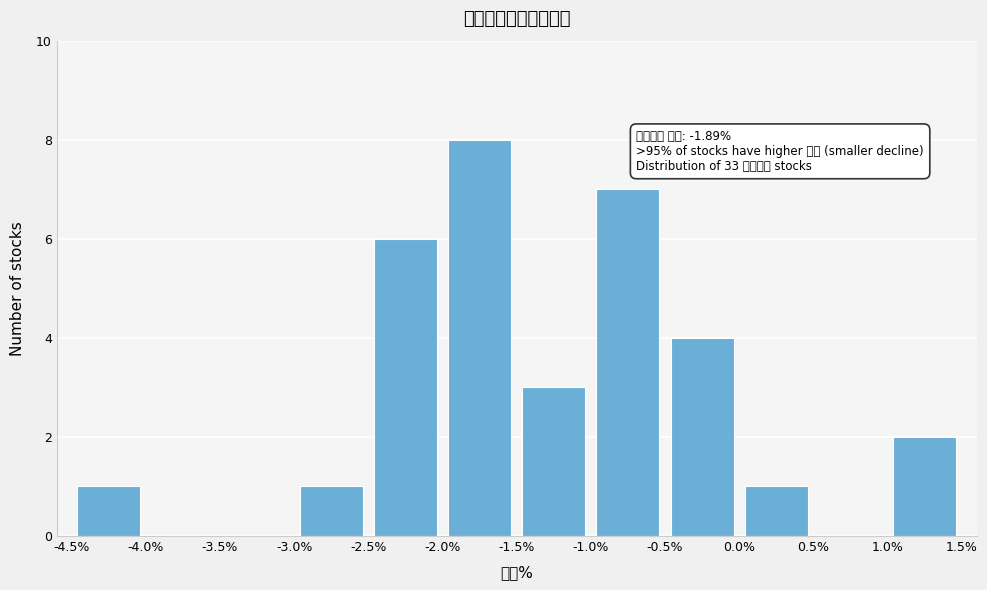

Which range on the x-axis has the tallest bar?

-2.0% to -1.5%